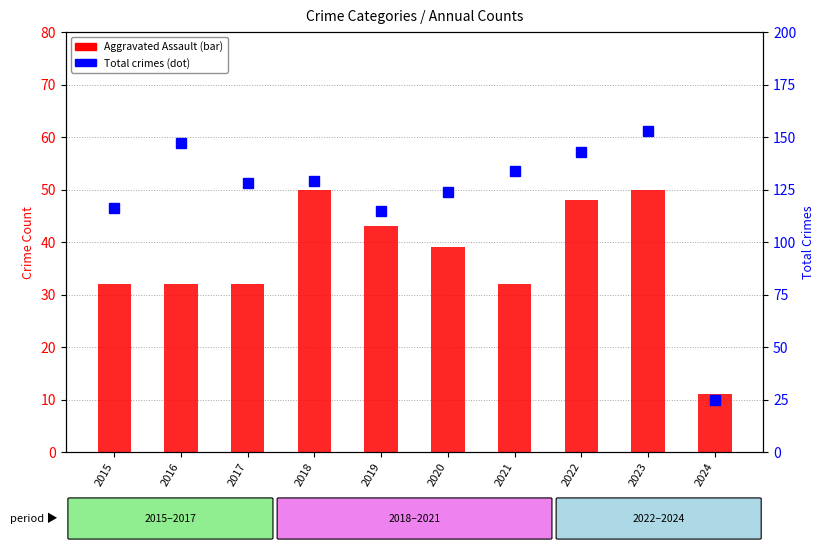

Reading left to right, transcribe all the data shown in this chart.

Aggravated Assault: 32	32	32	50	43	39	32	48	50	11
Total (all categories): 116	147	128	129	115	124	134	143	153	25